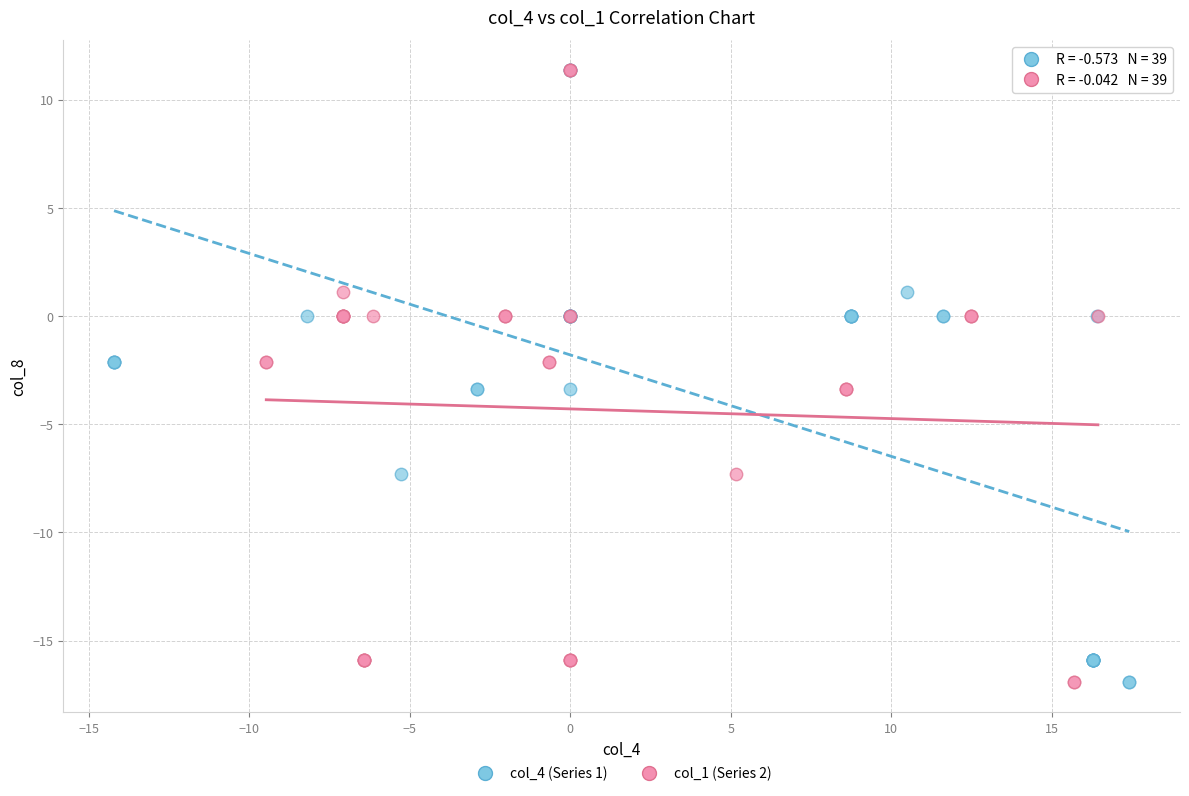

What are all the series names shown in the legend?

col_4 (Series 1), col_1 (Series 2)